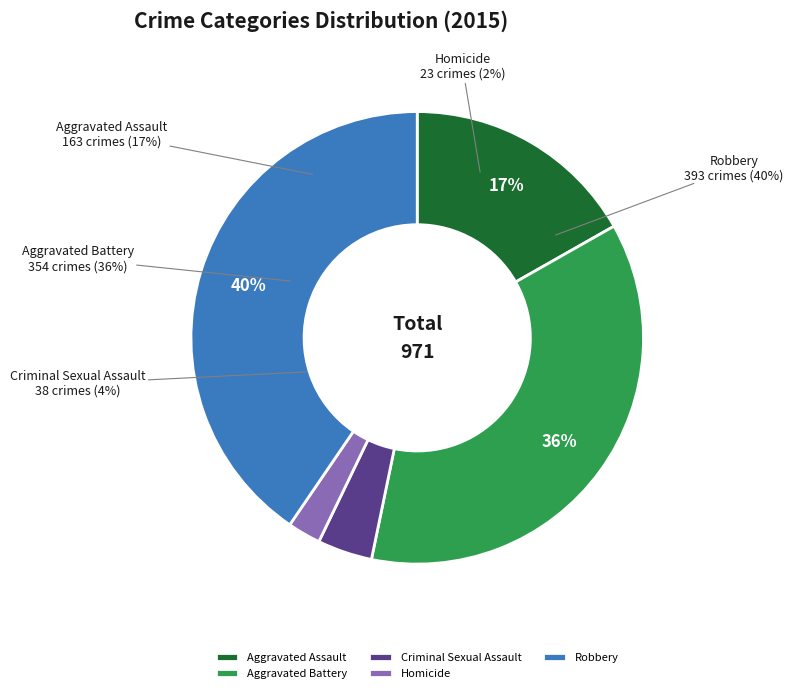

What is the change in value from Aggravated Battery to Robbery?

+39